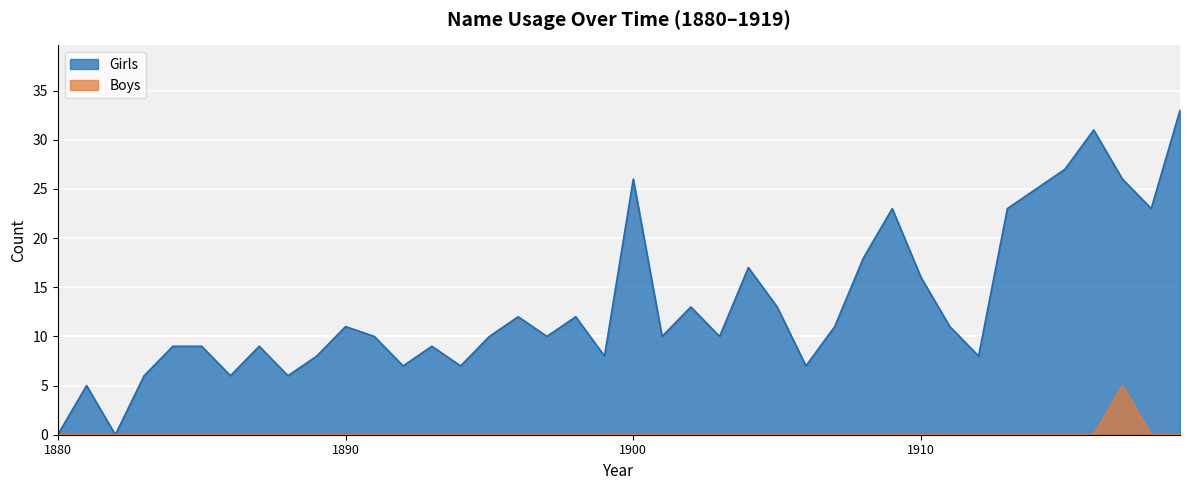

Which series has the widest spread of values?

Girls